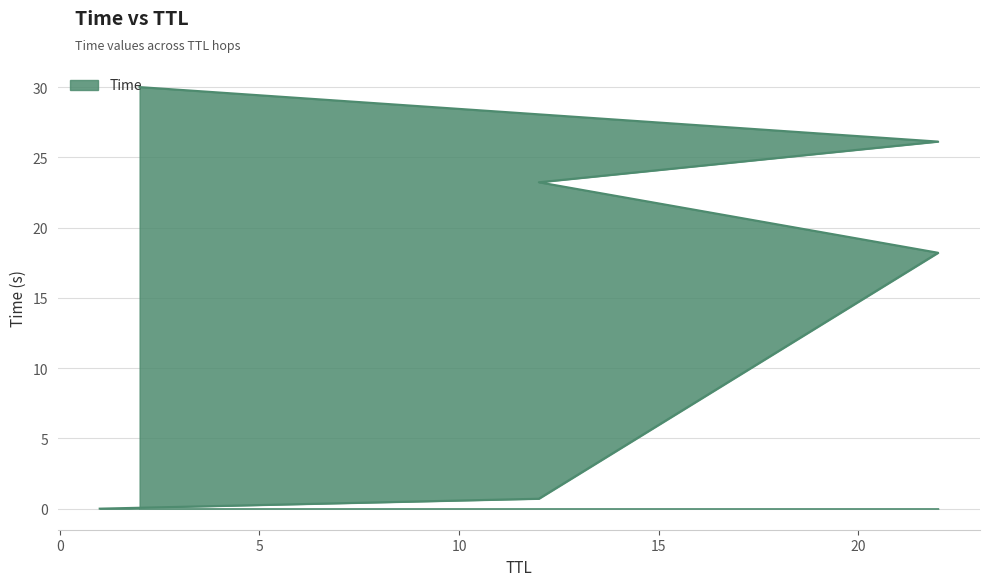

What is the label of the 2nd point from the left?

12